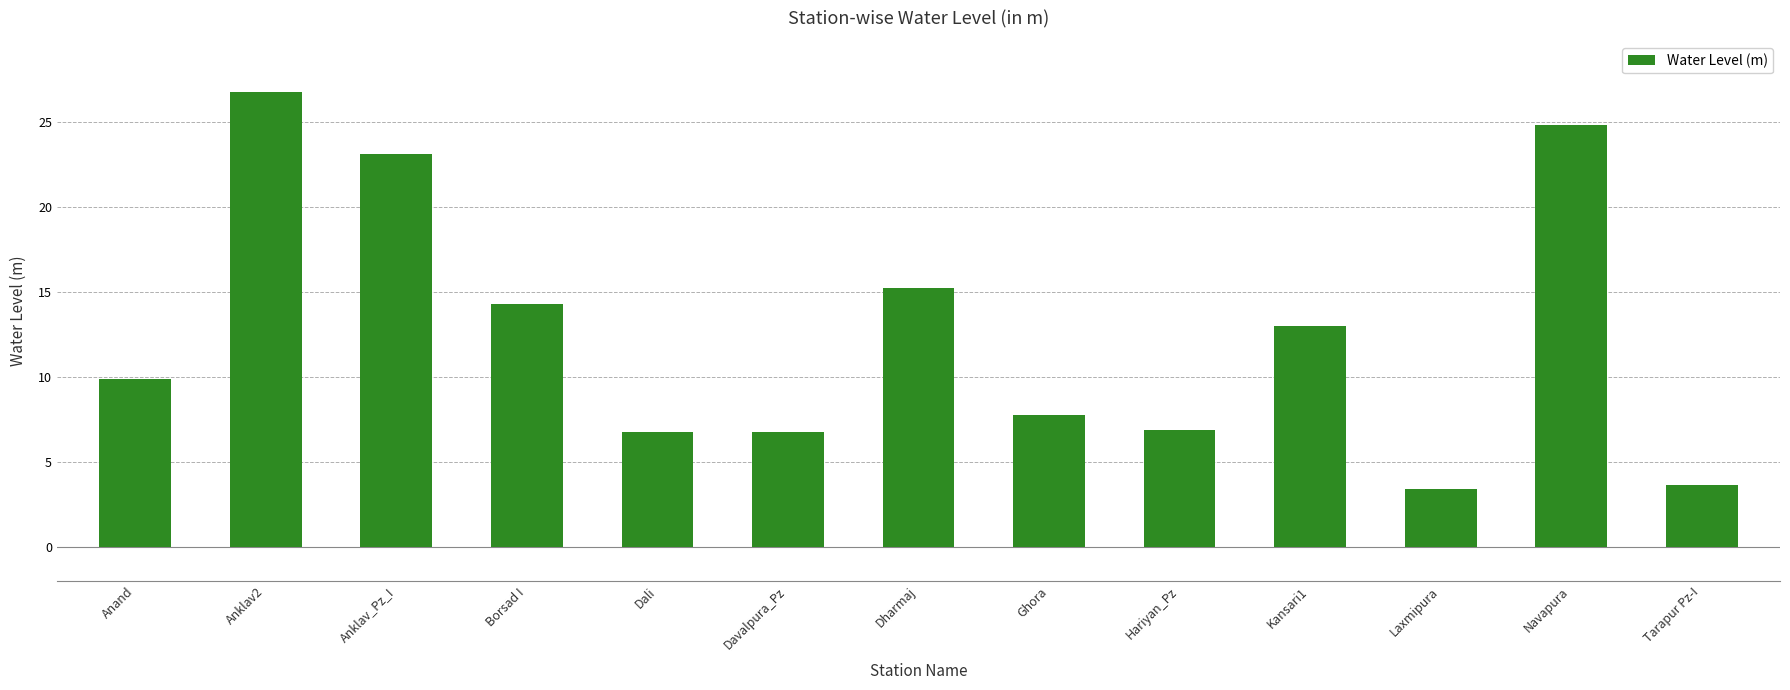

The chart shows a value of 3.6 at Tarapur Pz-I. True or false?

True